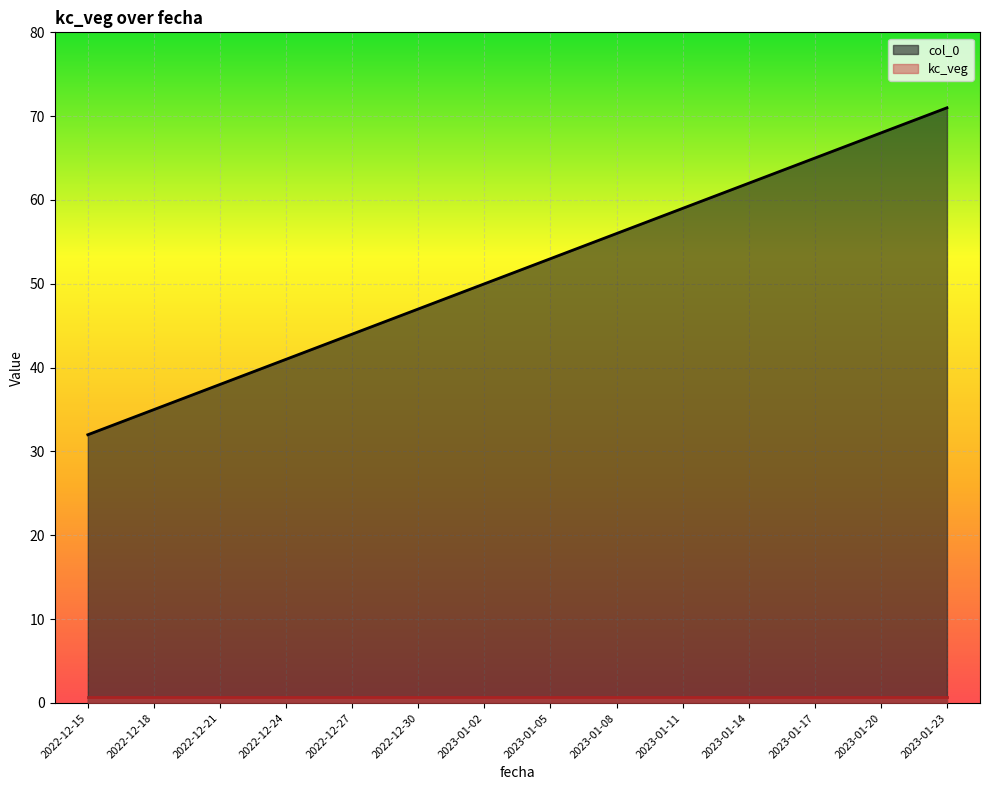

What is the minimum value shown in the chart?

0.7